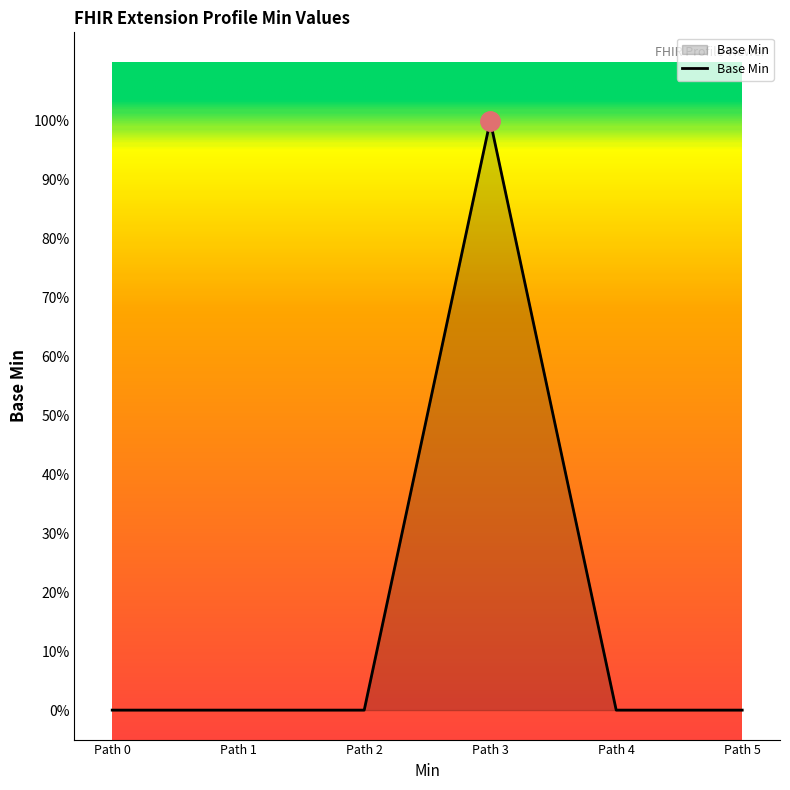

Does the chart display data point markers on the line(s)?

No